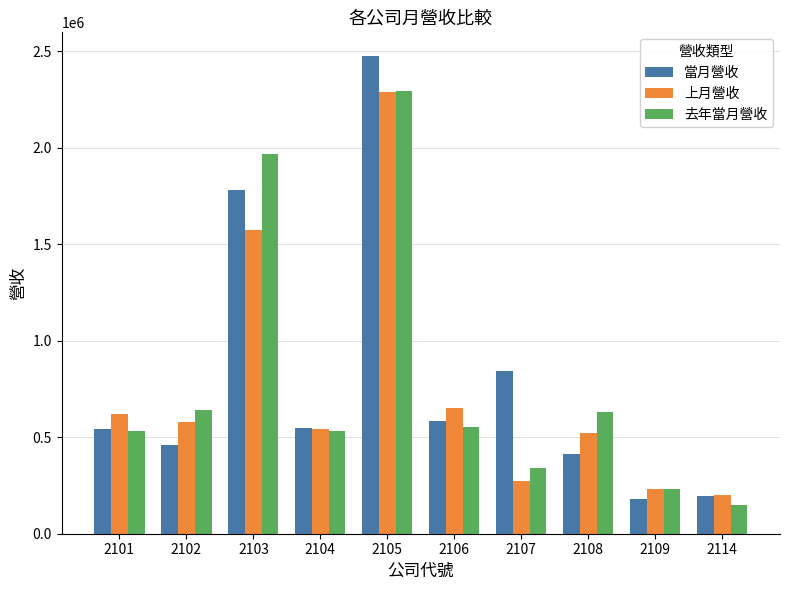

What are all the series names shown in the legend?

當月營收, 上月營收, 去年當月營收